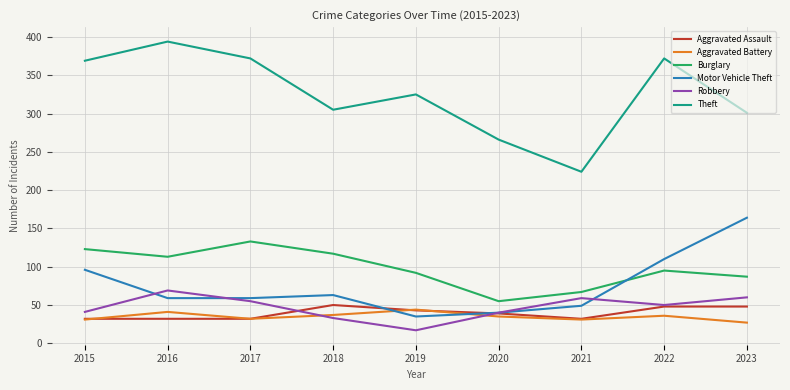

At how many categories does at least one series exceed 190?

9